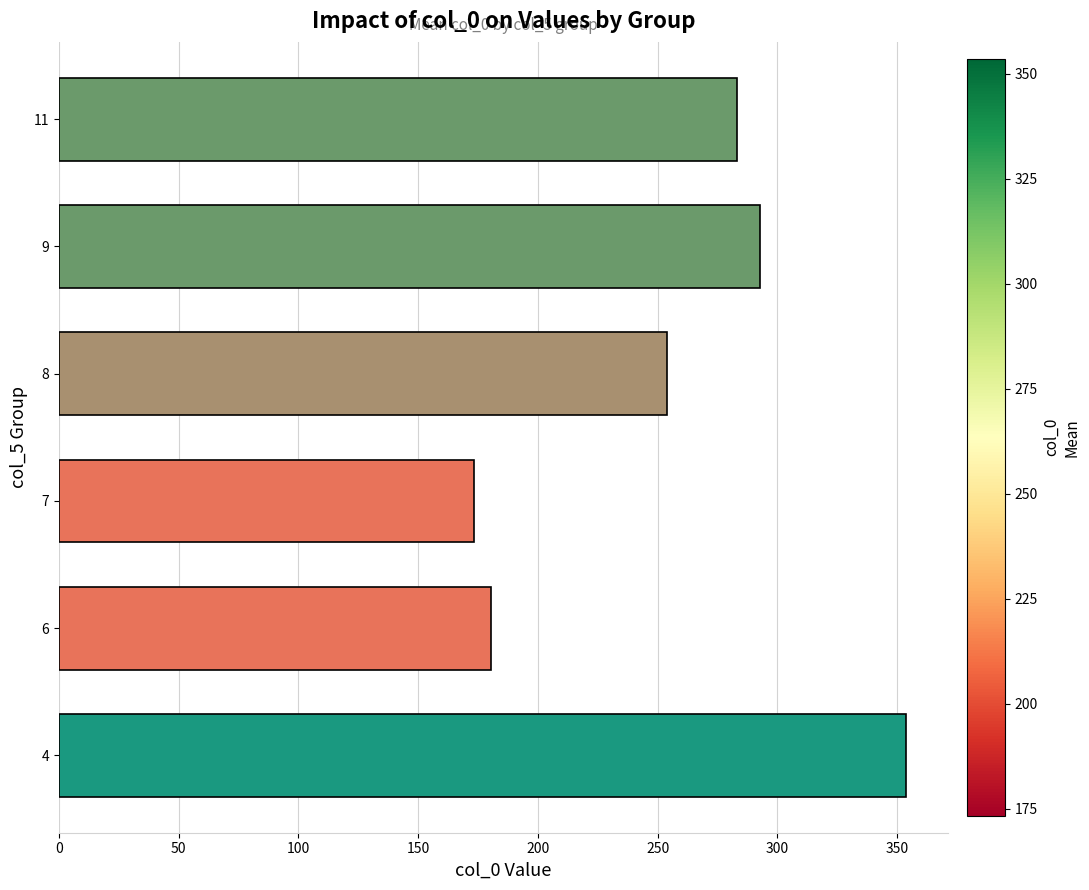

What is the change in value from 7 to 8?

+80.7